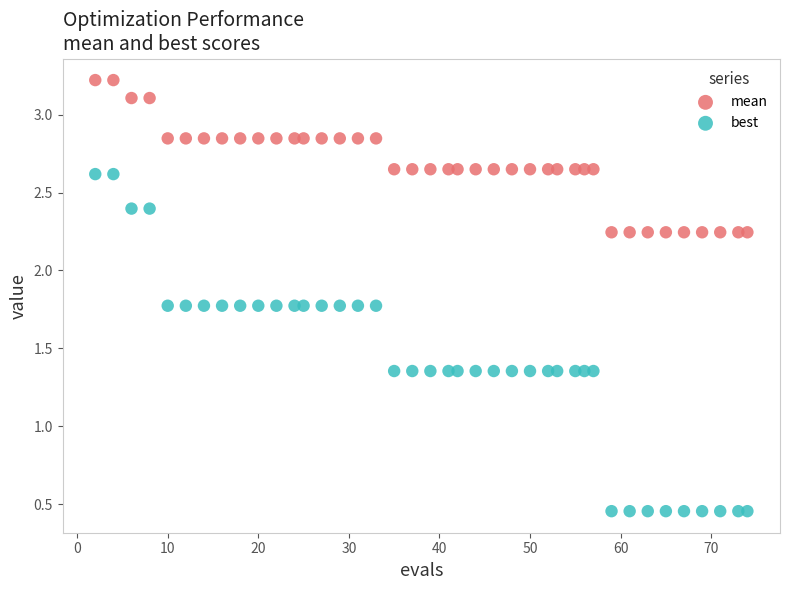

Across all data points, what is the range of X values (max minus min)?

72.0